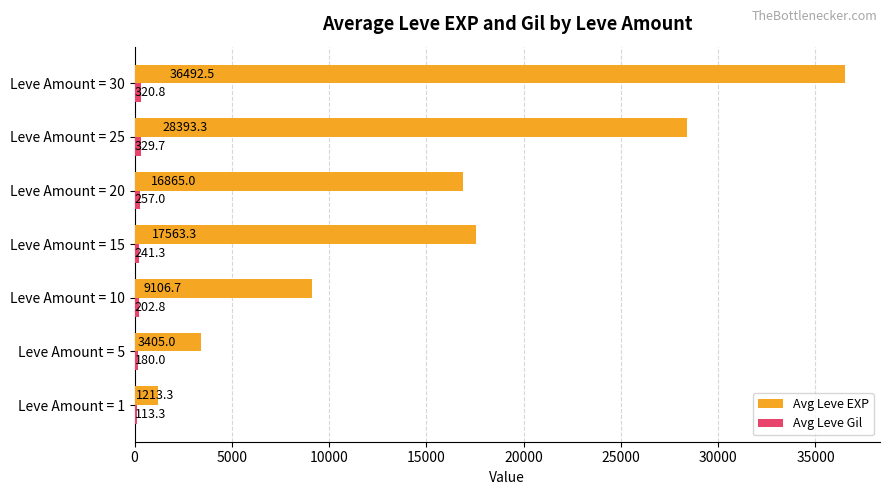

Between Leve Amount = 5 and Leve Amount = 10, which series saw the biggest shift?

Avg Leve EXP